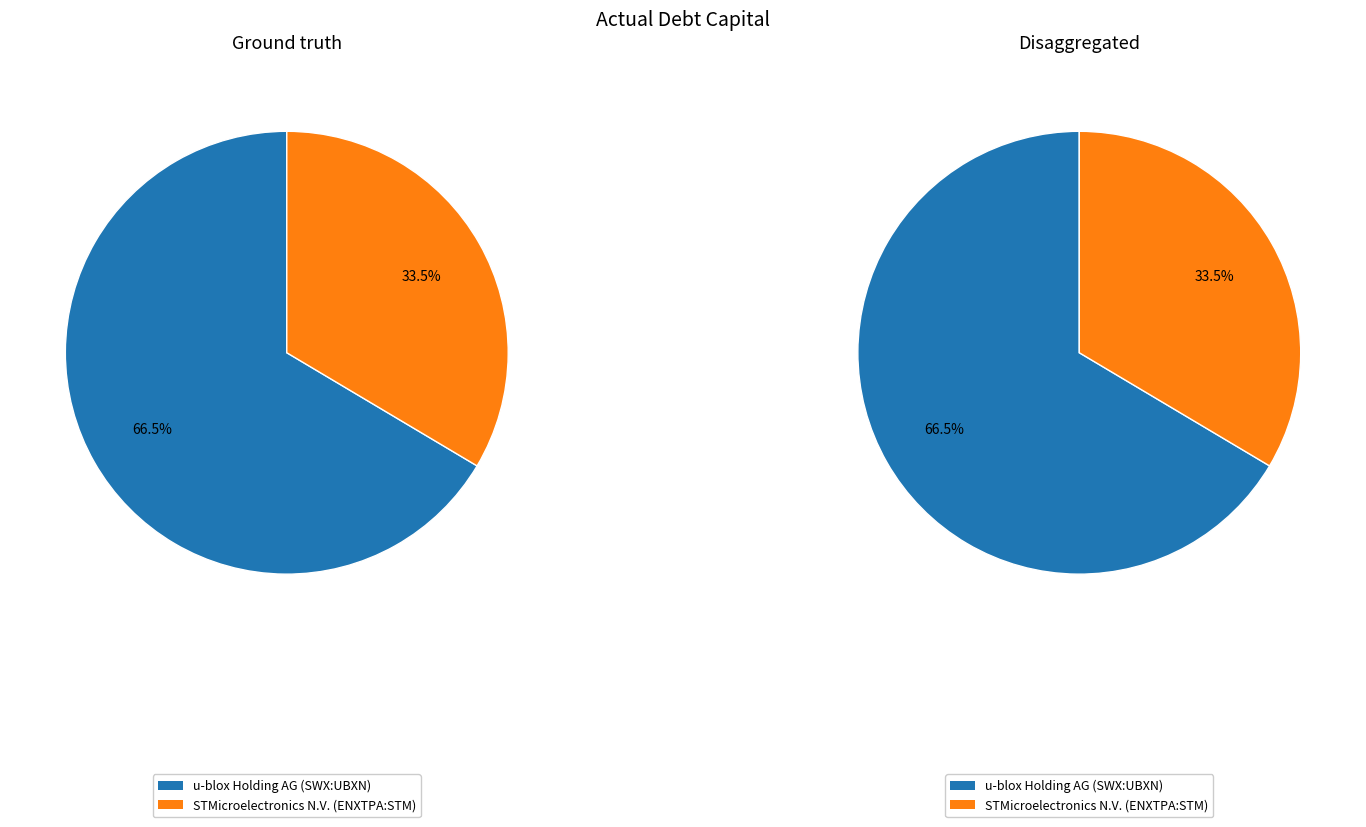

What is the largest slice in the pie chart?

u-blox Holding AG (SWX:UBXN)